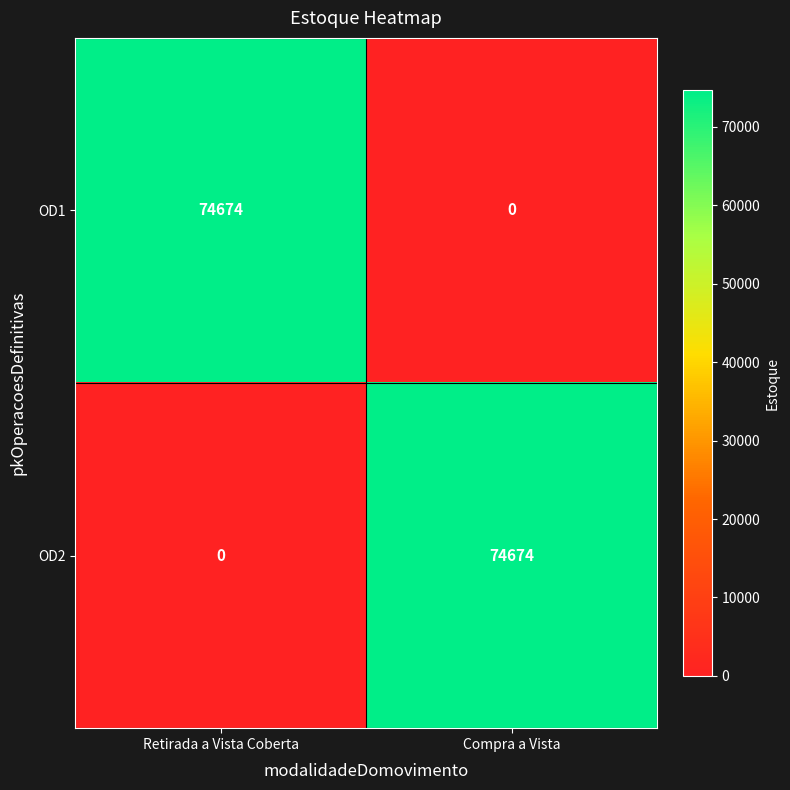

List the labels in order of OD2 value, smallest first.

Retirada a Vista Coberta, Compra a Vista